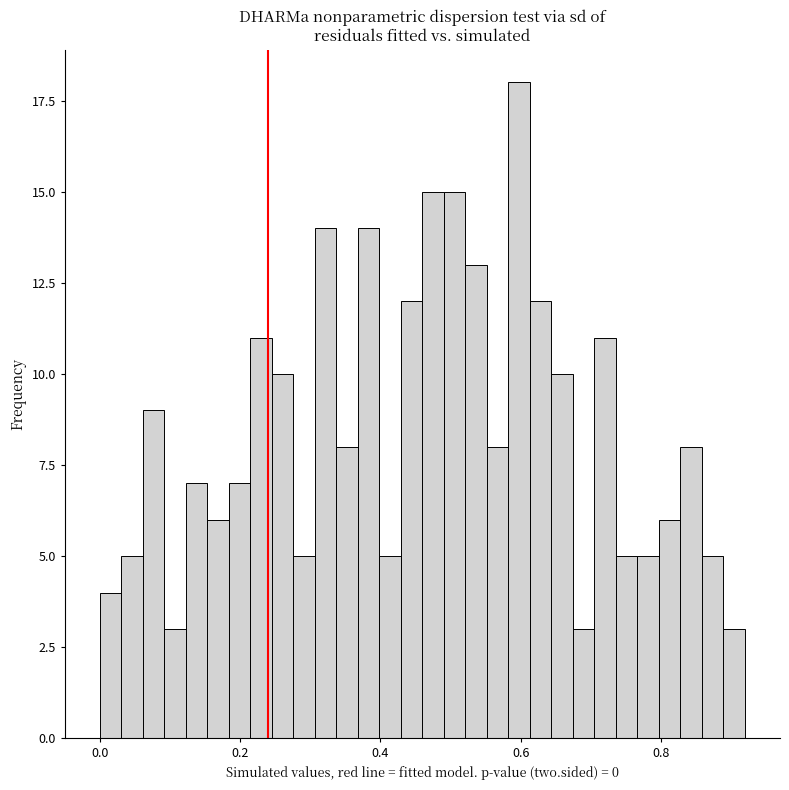

Read against the x-axis, roughly where is the centre of the tallest bar?

0.60